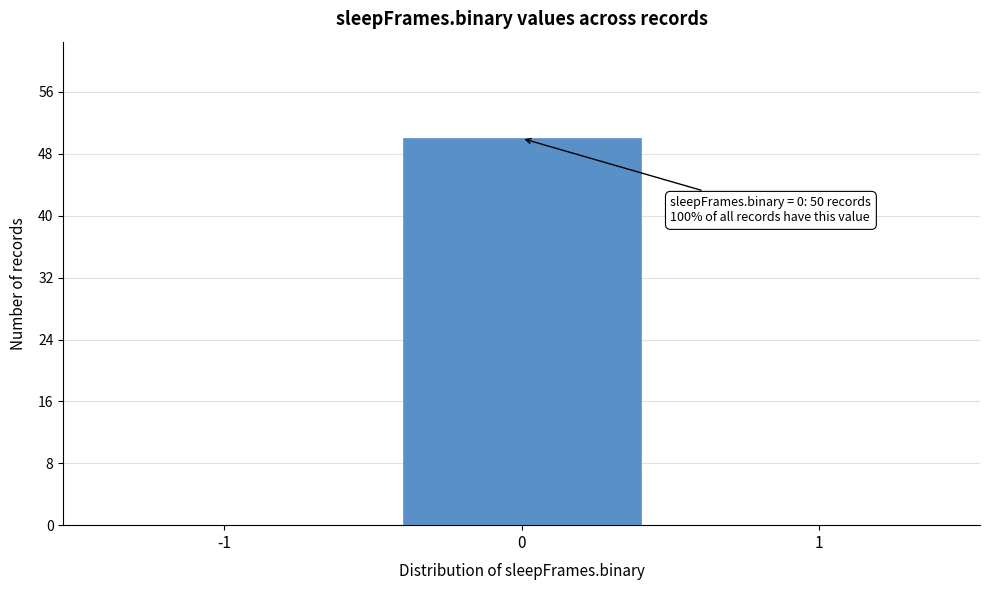

Reading left to right, list all the values displayed in this chart.

-1=0	0=50	1=0